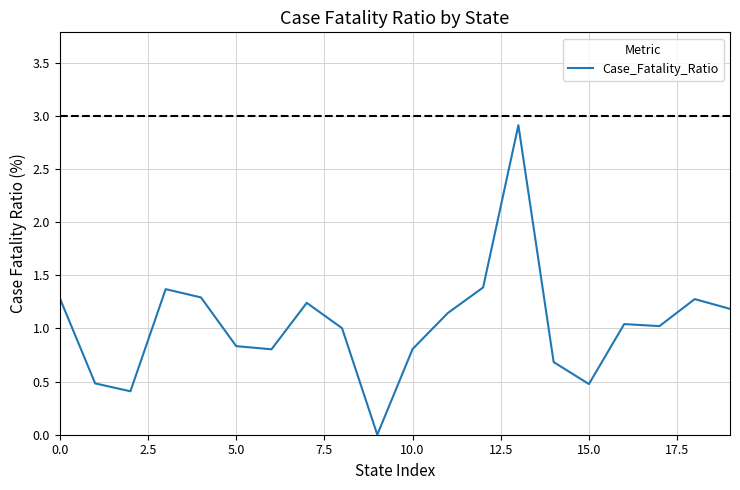

What is the difference between the maximum and minimum values?

2.9